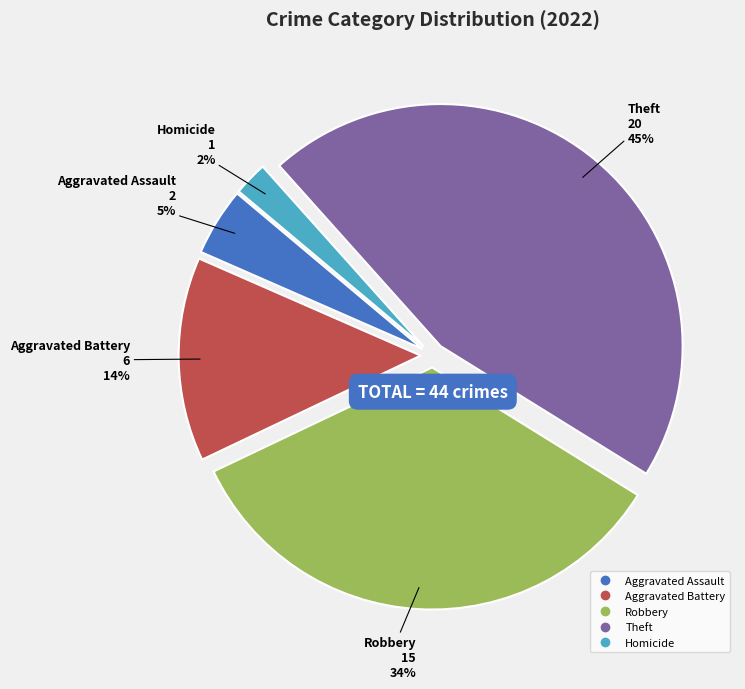

Is there any slice that represents more than half of the pie?

No